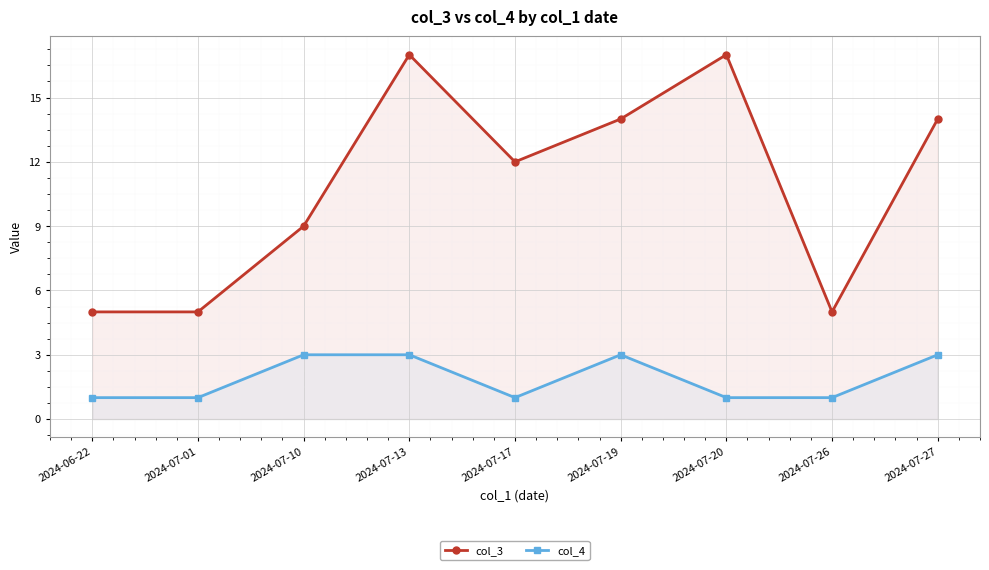

How many values in the col_4 series exceed 1?

4